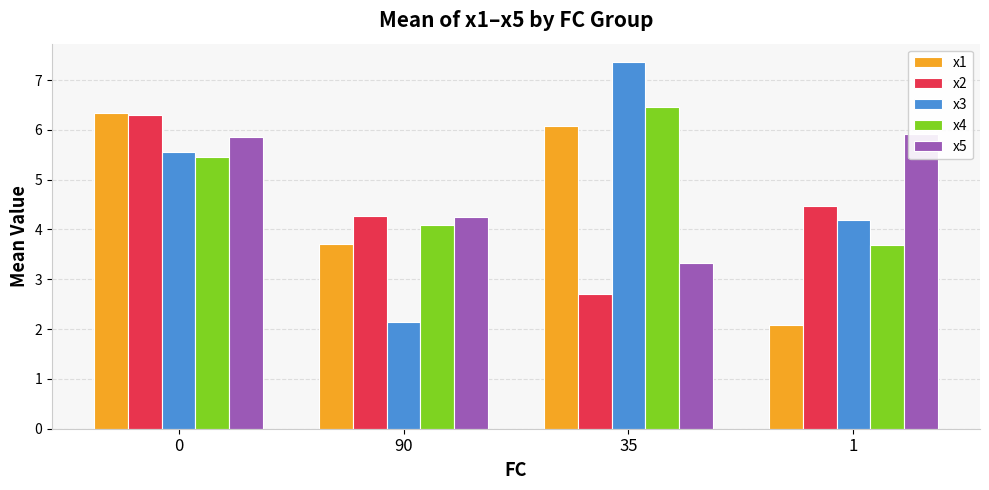

What is the label of the 3rd bar from the left?

35